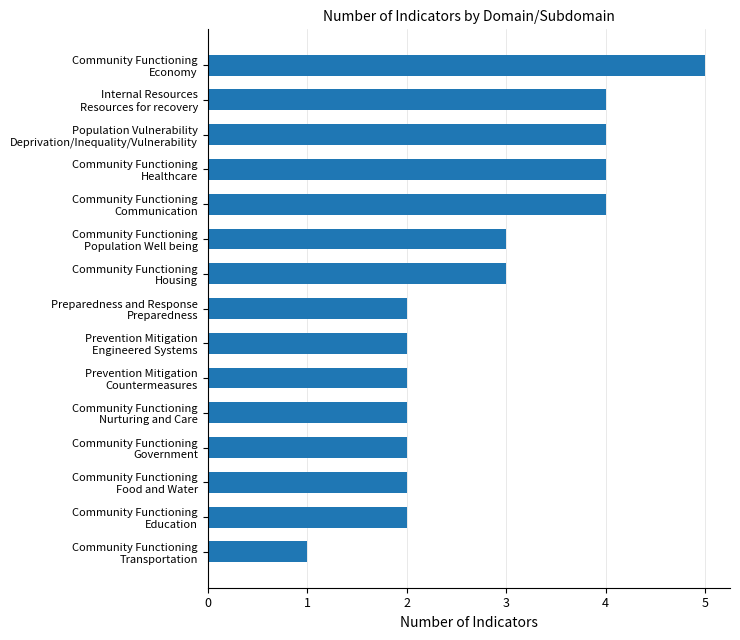

What is the greatest value displayed?

5